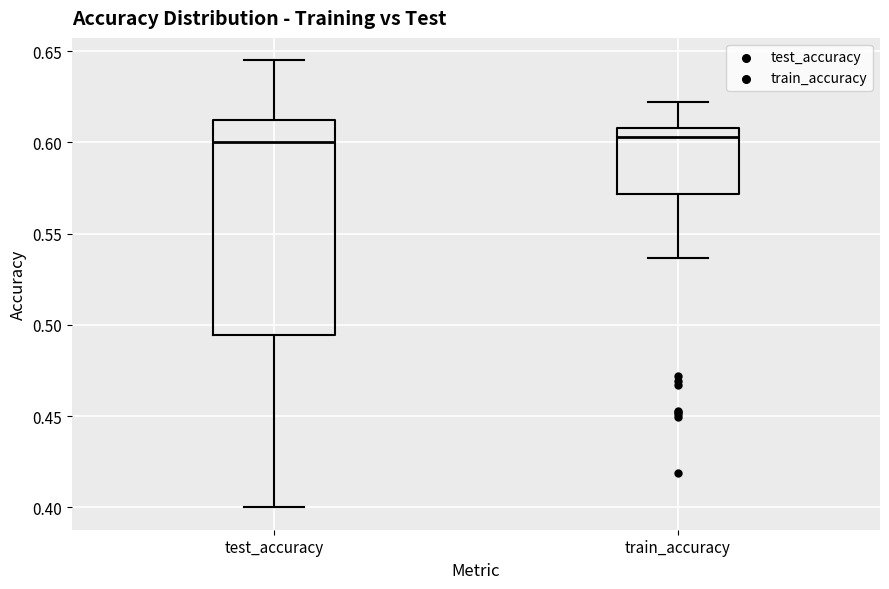

Reading left to right, read every box against the y-axis: the position of its median line, the range the box covers, and the ends of its whiskers. The values are not printed on the chart, so give them approximately, as read against the axis.

test_accuracy: median 0.600, box 0.495 to 0.610, whiskers 0.400 to 0.645
train_accuracy: median 0.605, box 0.570 to 0.610, whiskers 0.535 to 0.620